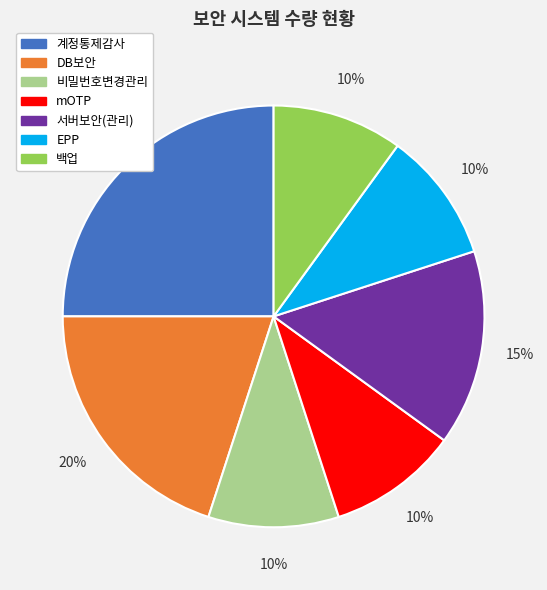

To the nearest percent, what is the combined percentage of 계정통제감사 and EPP?

35%